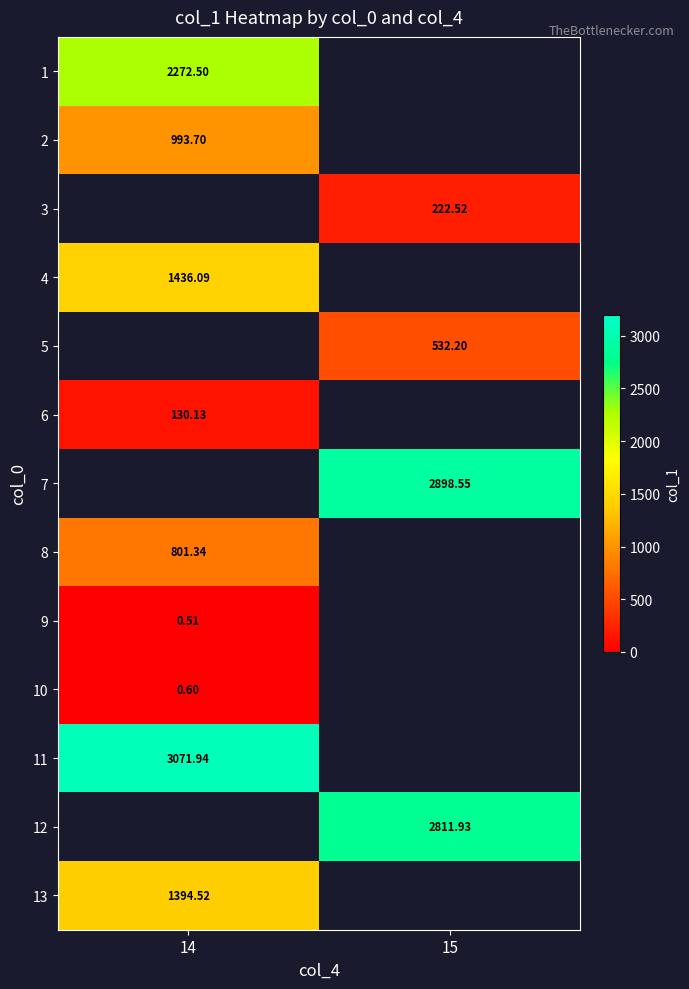

The 10 series shows 1.0 at 14. True or false?

False